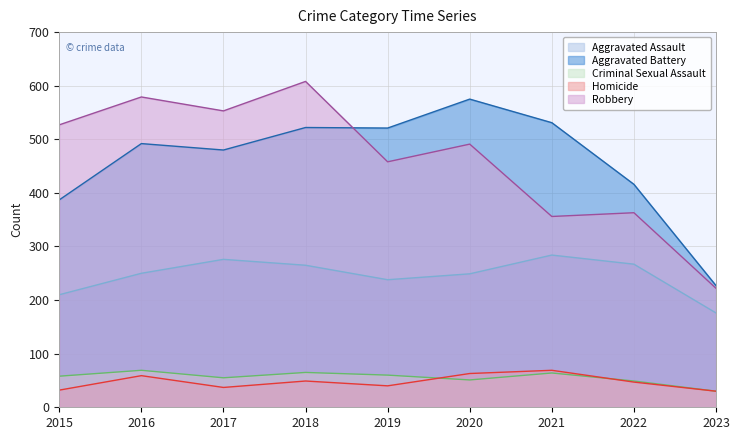

What are all the series names shown in the legend?

Aggravated Assault, Aggravated Battery, Criminal Sexual Assault, Homicide, Robbery